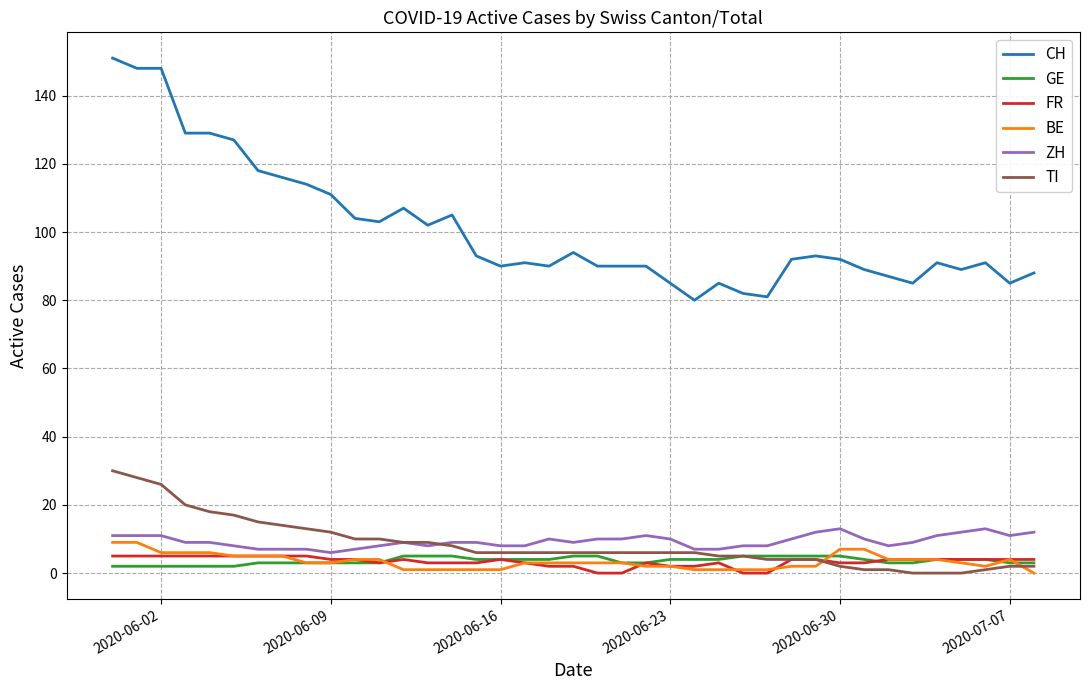

Which series has the largest total across all categories?

CH